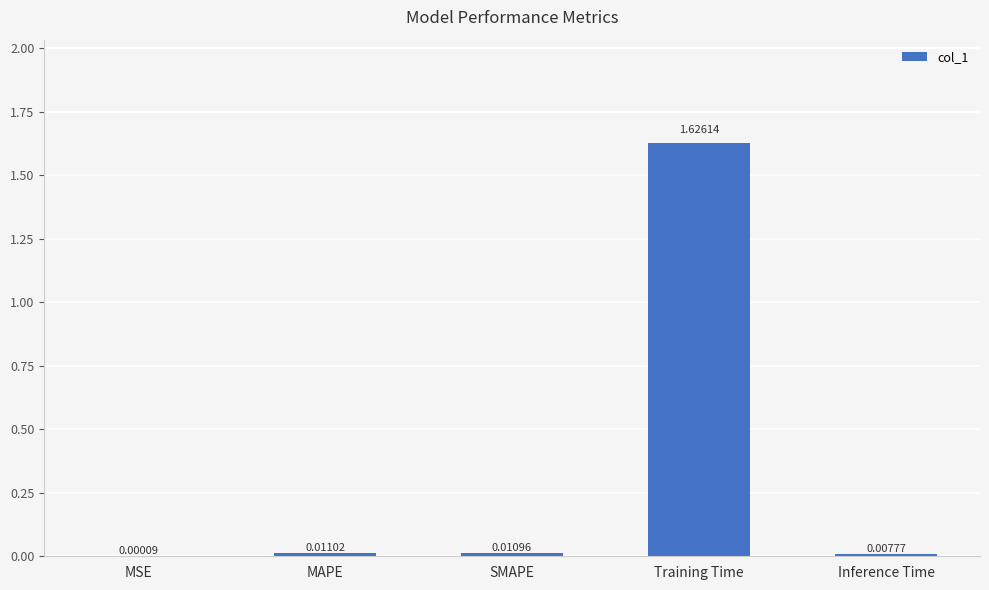

At which category does the chart reach its peak across all series?

Training Time